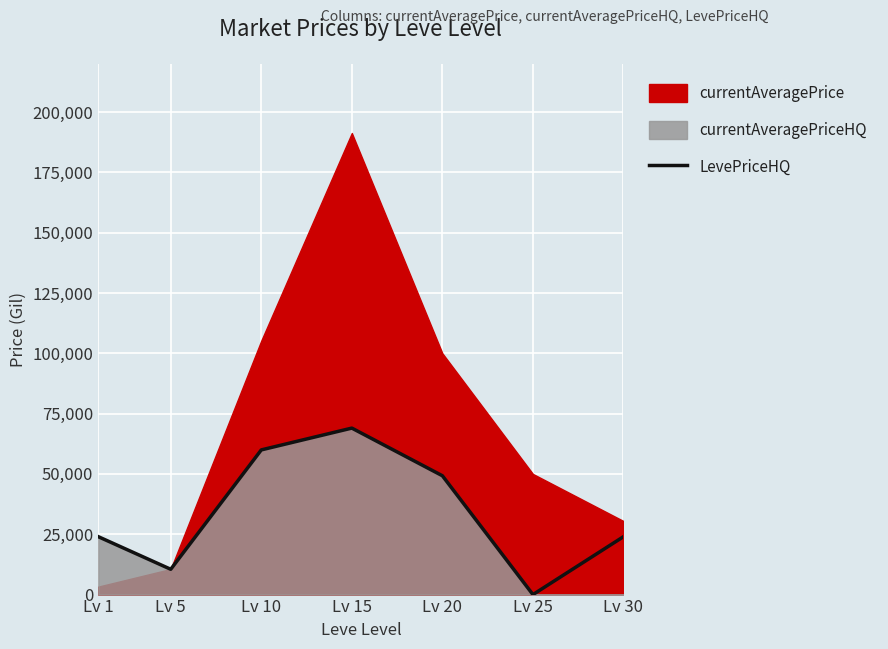

What is the sum of all values?

236700